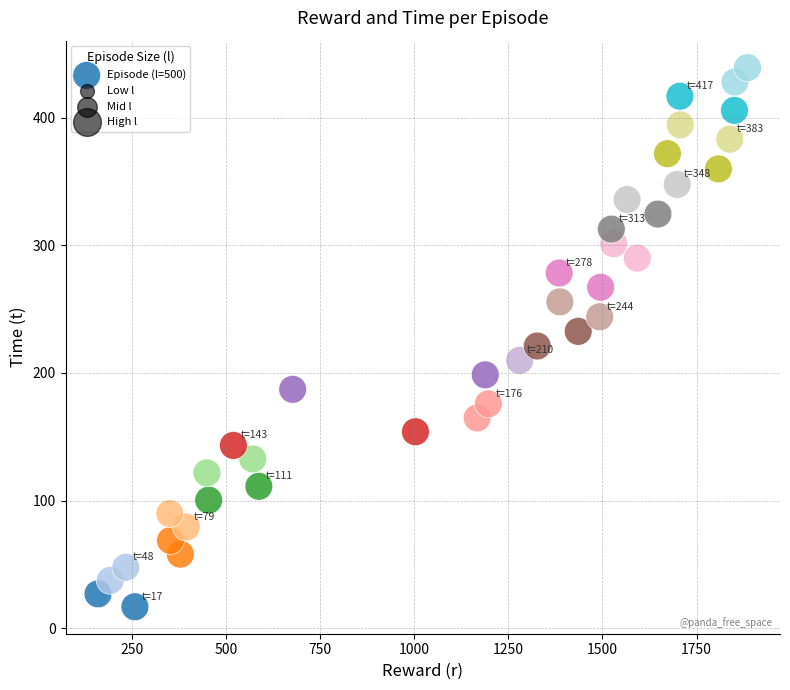

What is the range of Y values (max minus min)?

422.4